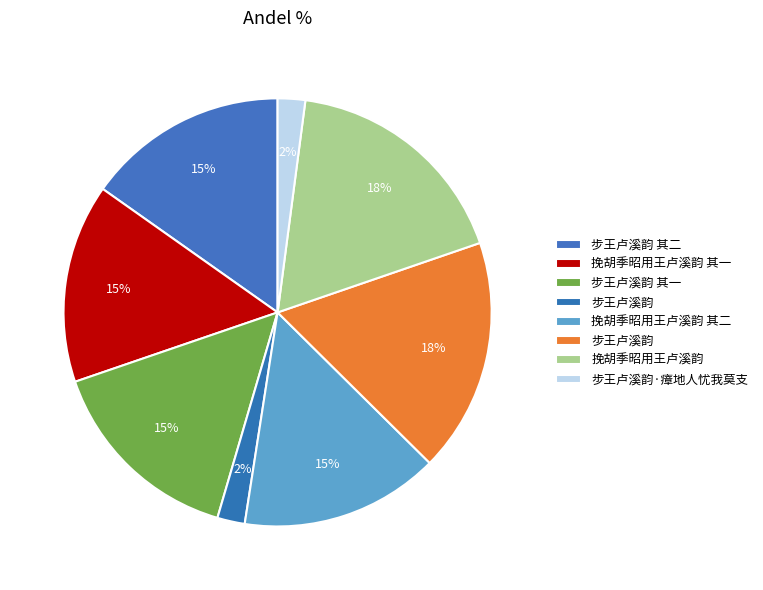

Rank the categories by value from lowest to highest.

步王卢溪韵, 步王卢溪韵·瘴地人忧我莫支, 挽胡季昭用王卢溪韵 其二, 挽胡季昭用王卢溪韵 其一, 步王卢溪韵 其二, 步王卢溪韵 其一, 挽胡季昭用王卢溪韵, 步王卢溪韵